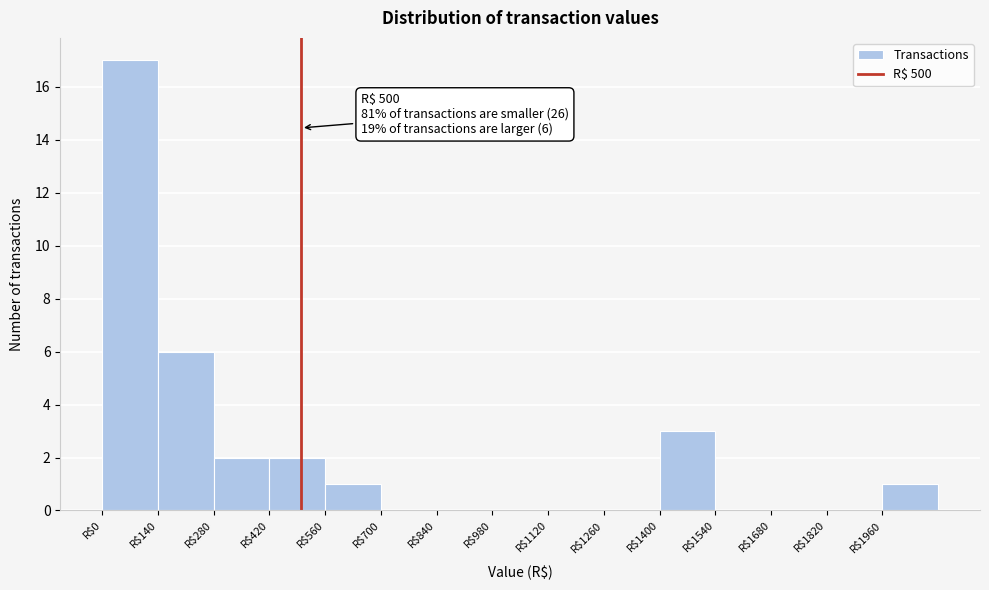

Which range on the x-axis has the tallest bar?

0 to 140